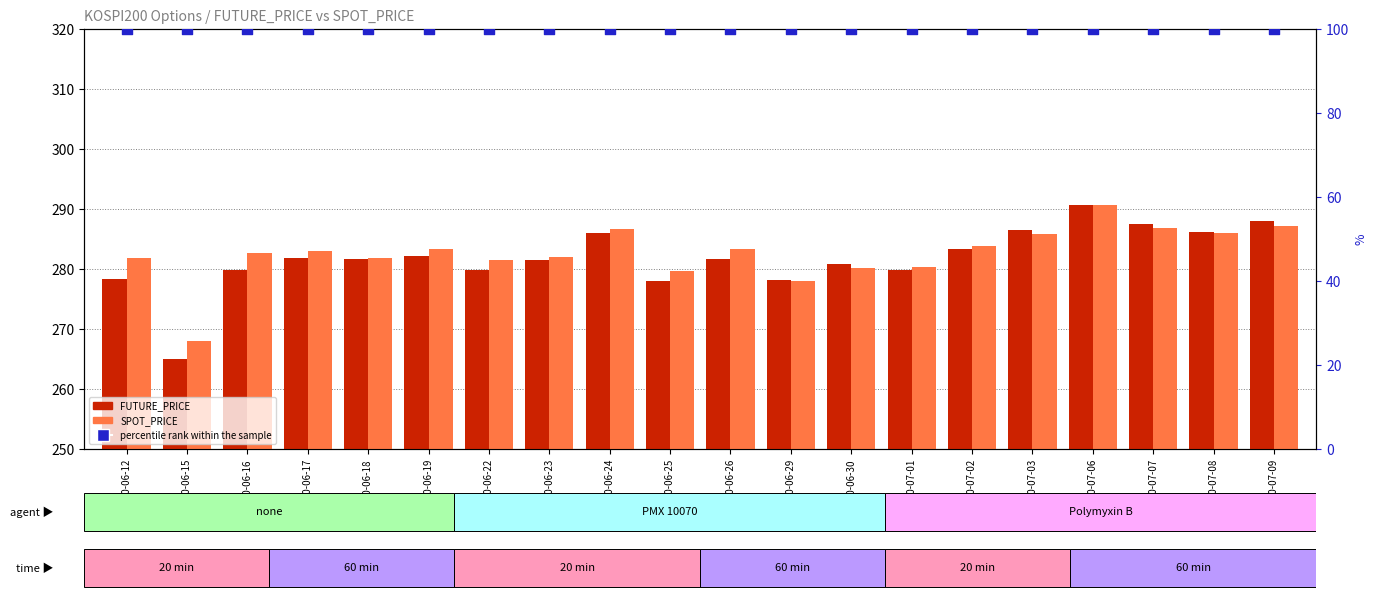

Which series contains the highest Y value?

FUTURE_PRICE